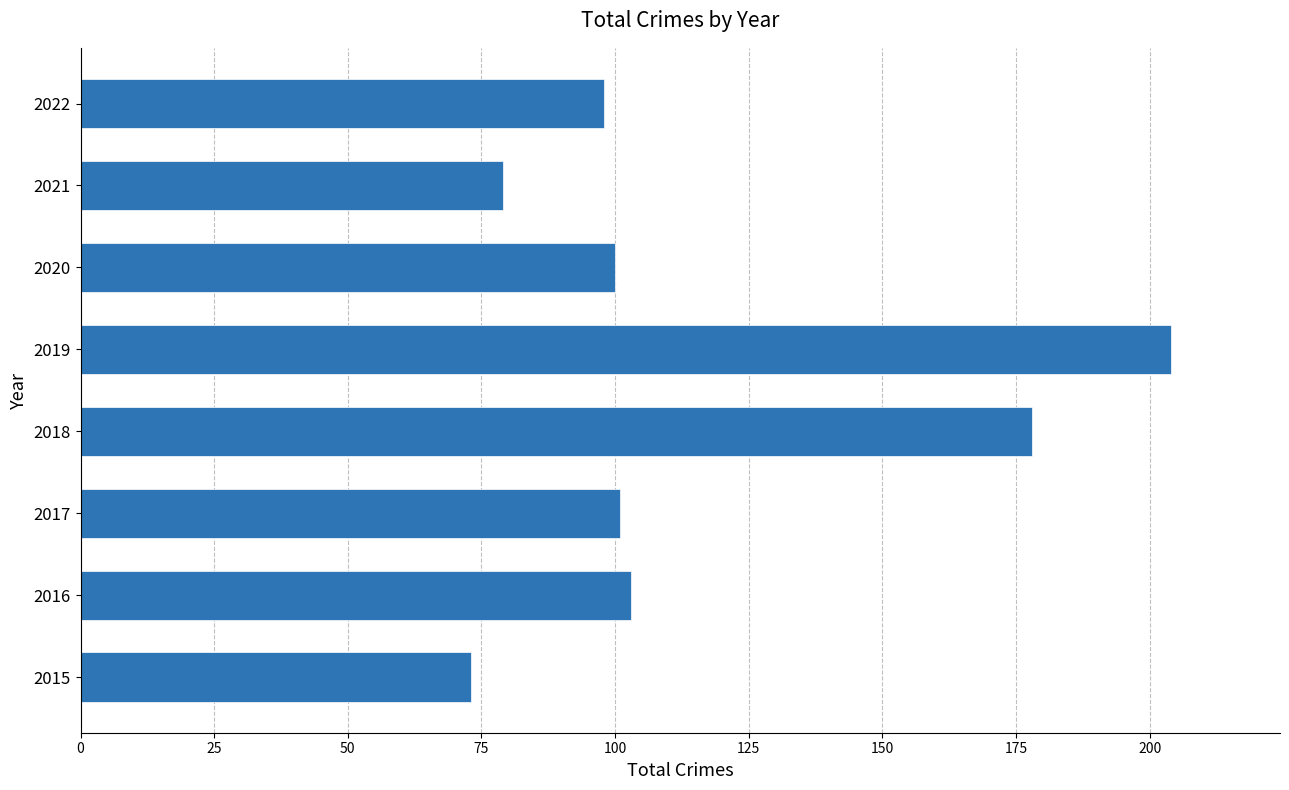

What is the sum of all values?

936